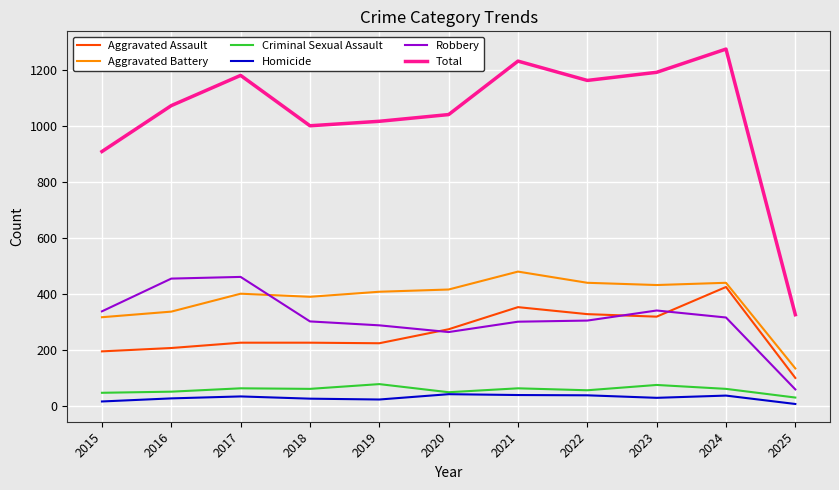

At which label does Total reach its peak?

2024